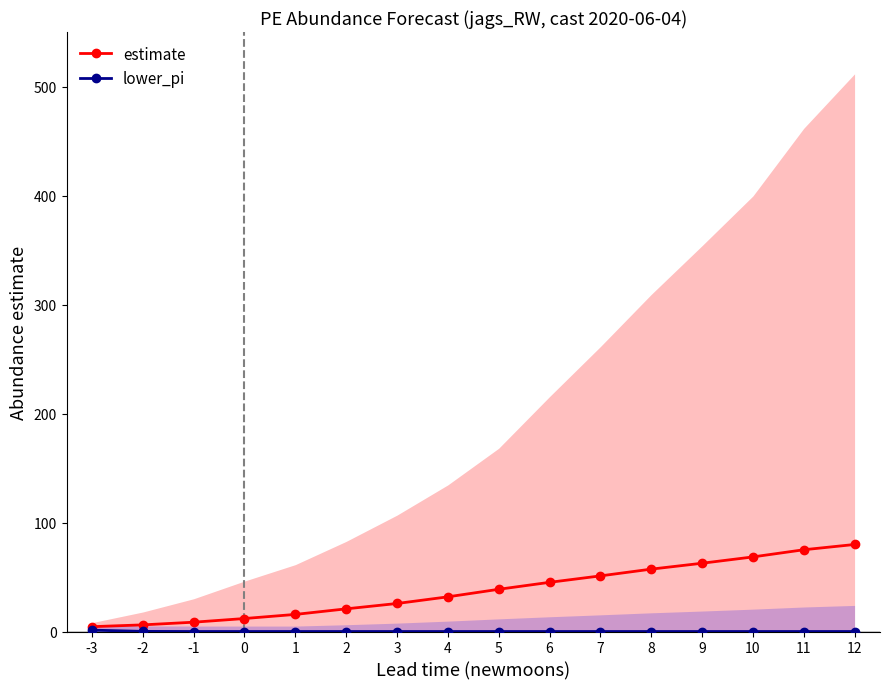

Which series has the largest total across all categories?

estimate